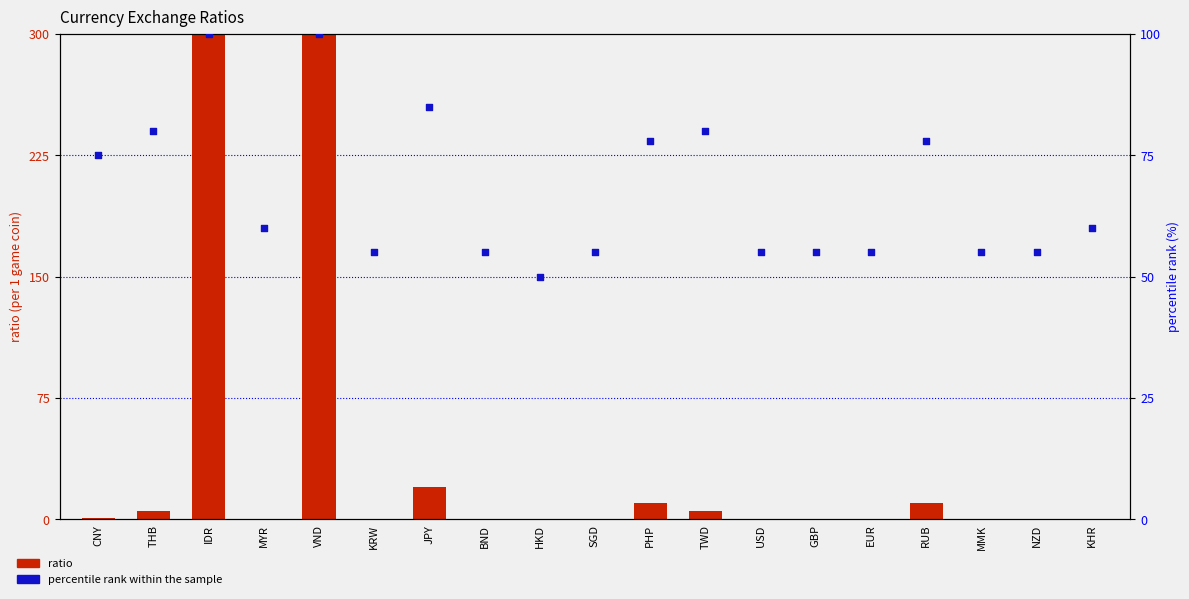

What is the total value across all series at SGD?

55.2